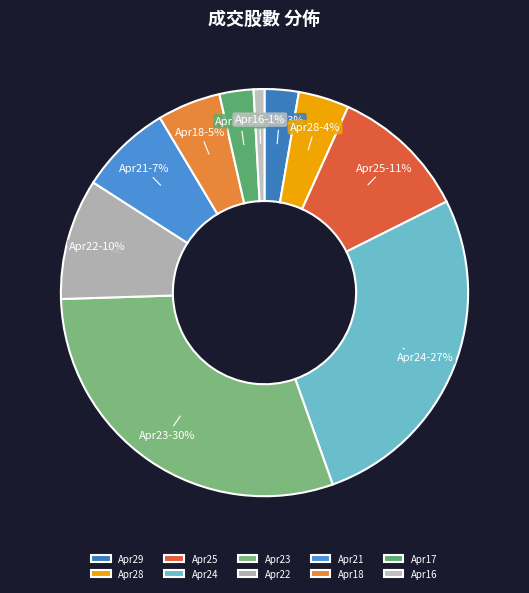

How many slices are in this pie chart?

10